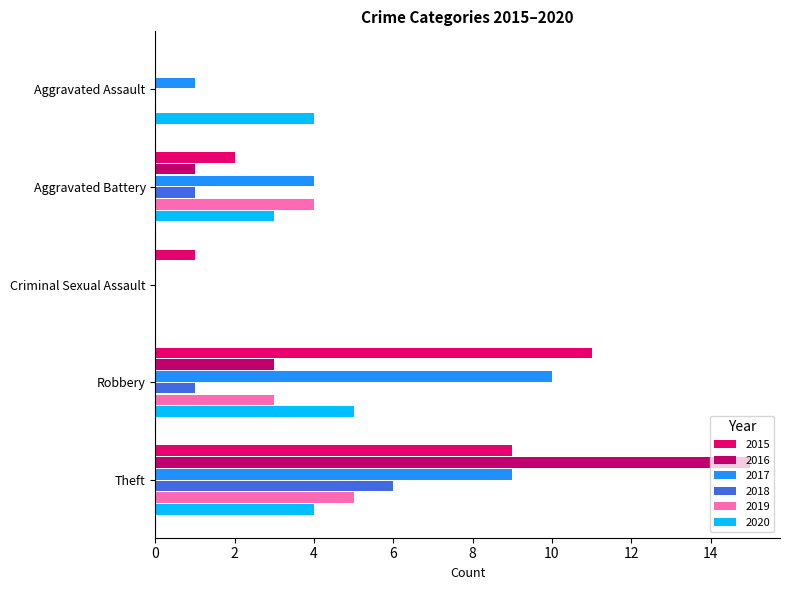

At which category does the chart reach its peak across all series?

Theft